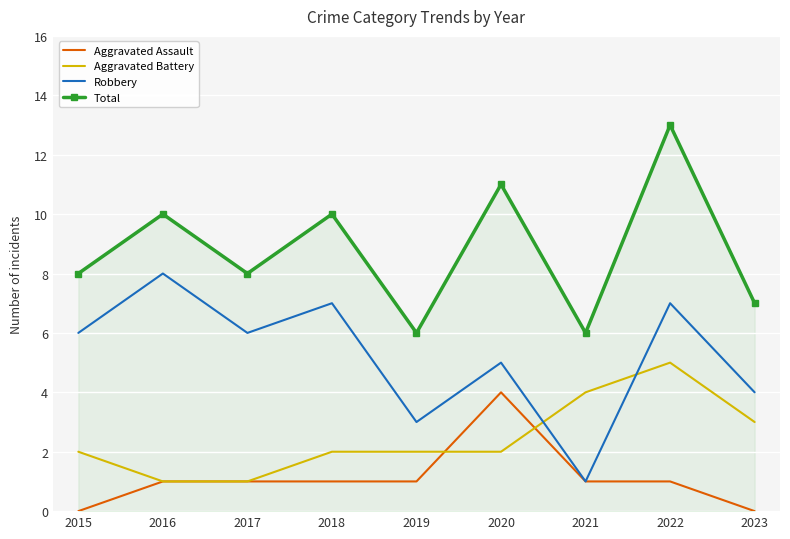

What is the difference between the highest and lowest values at 2020?

9